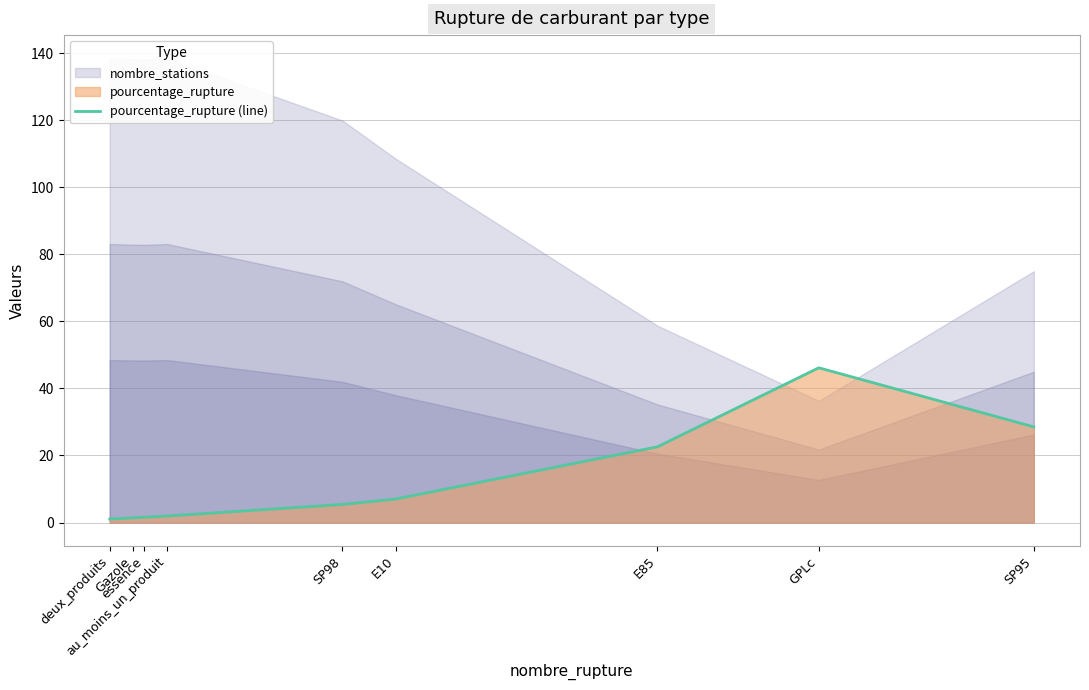

List the labels in order of value, smallest first.

deux_produits, Gazole, essence, au_moins_un_produit, SP98, E10, E85, SP95, GPLc